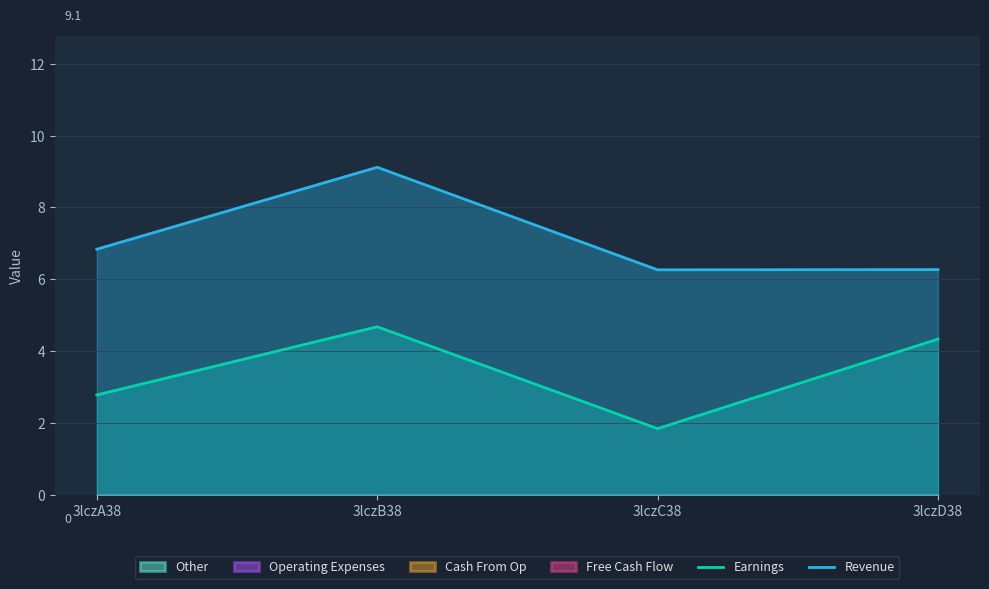

Which series has the largest range (max minus min)?

Revenue